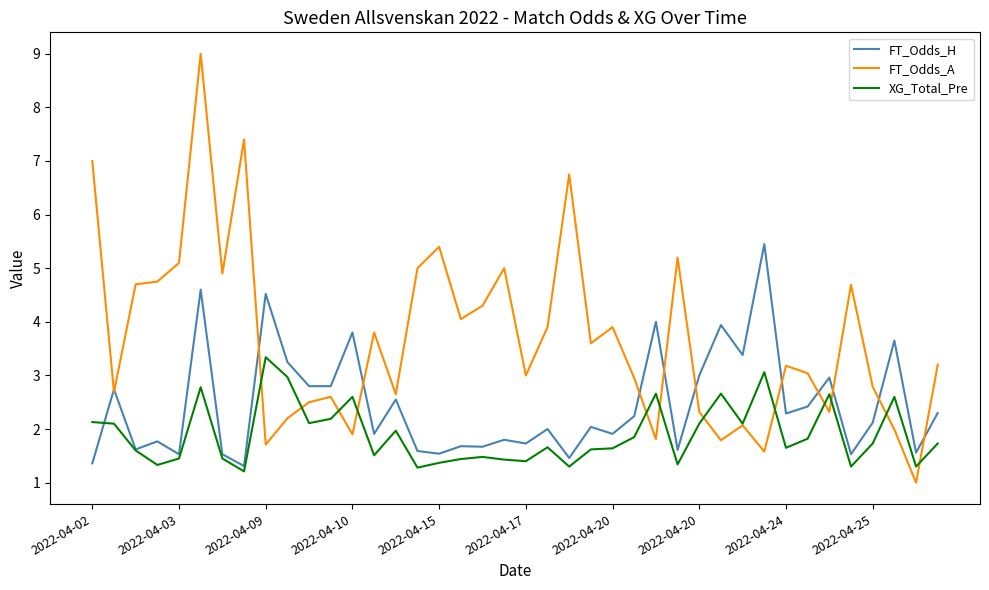

Which series has the largest range (max minus min)?

FT_Odds_A